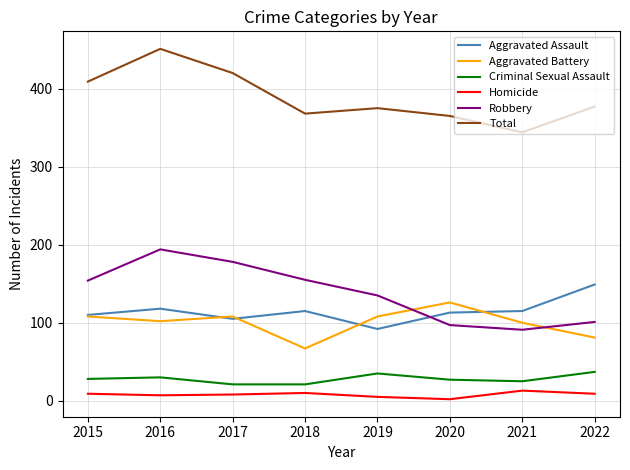

True or false: Criminal Sexual Assault and Total cross at least once.

False